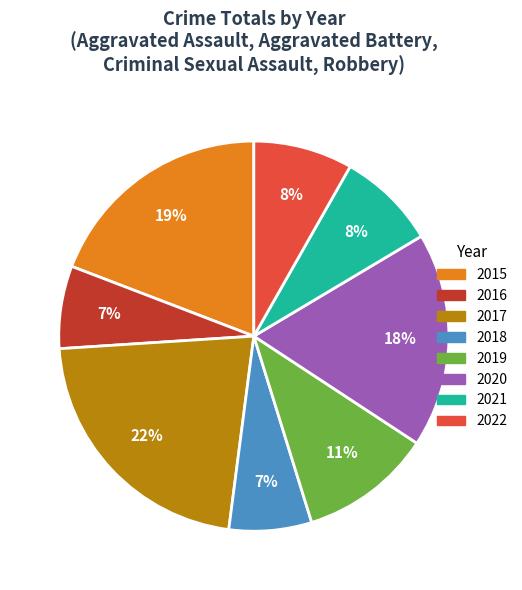

True or false: 2019 accounts for 11% of the total.

True